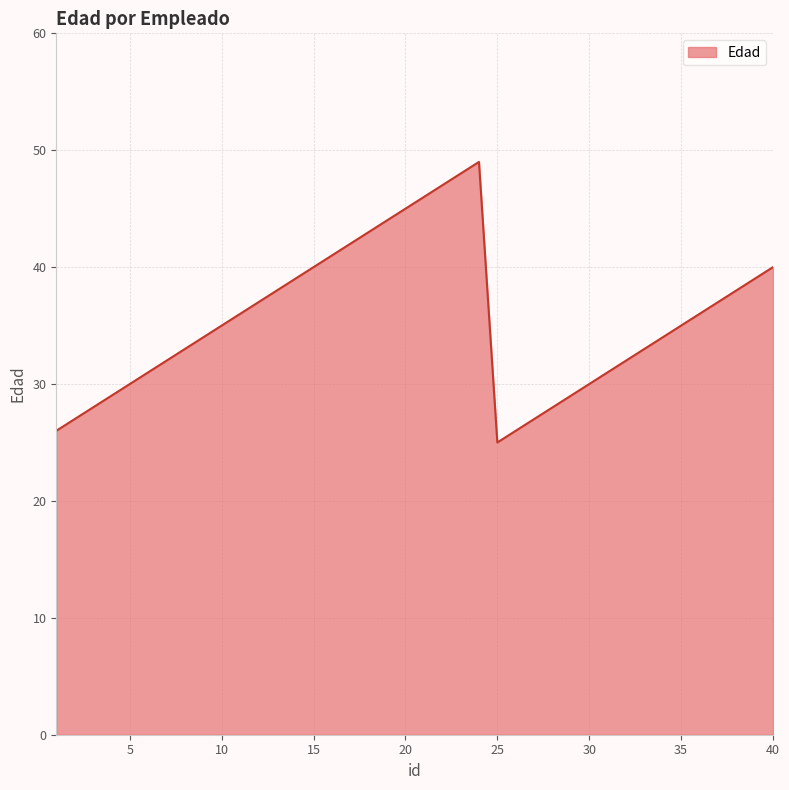

How many lines are shown in the chart?

1